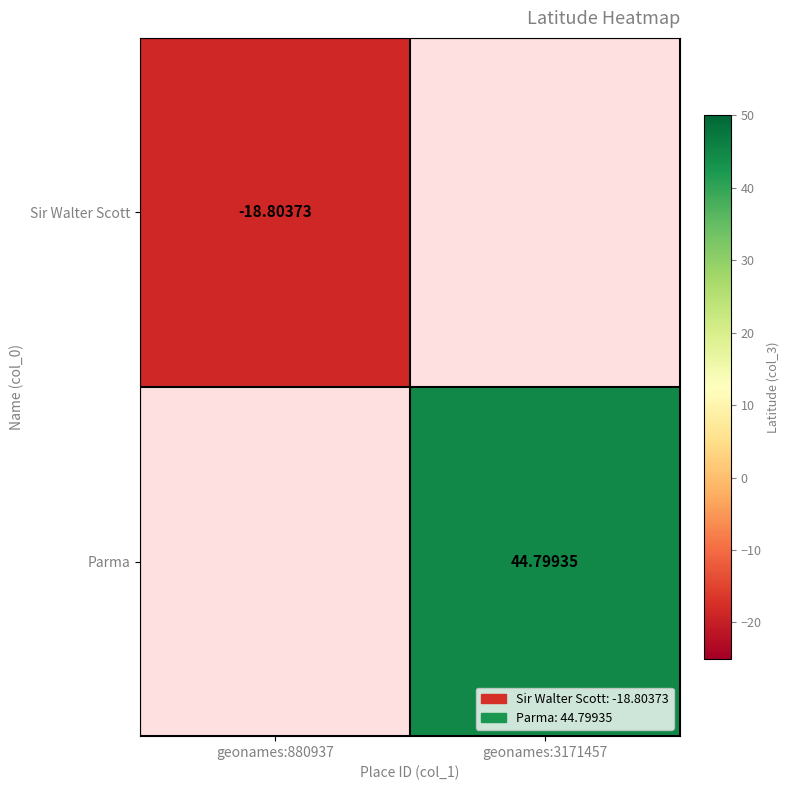

How many negative values does the Sir Walter Scott series have?

1